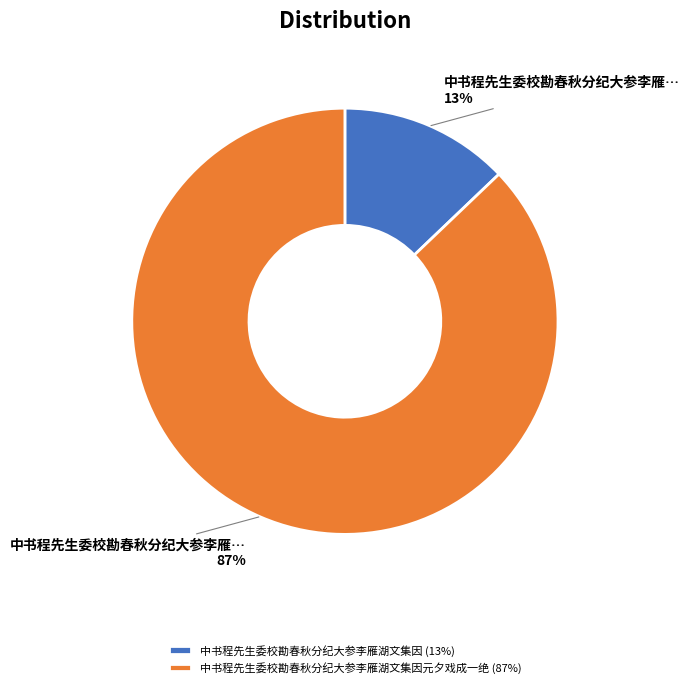

What percentage is the 中书程先生委校勘春秋分纪大参李雁湖文集因元夕戏成一绝 (87%) slice, to the nearest percent?

87%